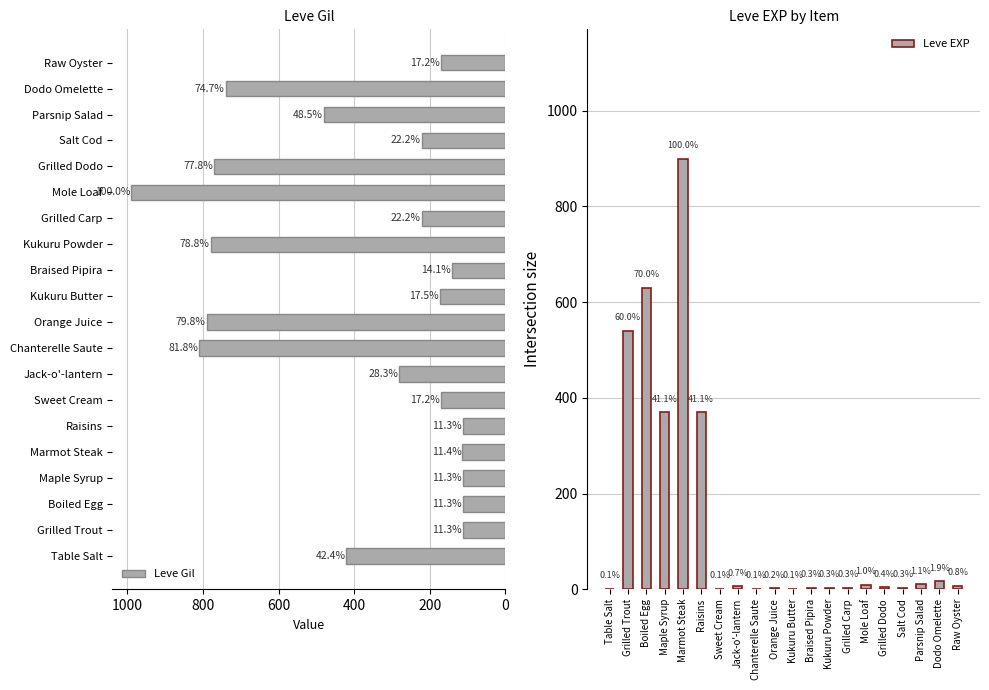

What is the value of the Leve Gil bar at the 1st from the left?

420